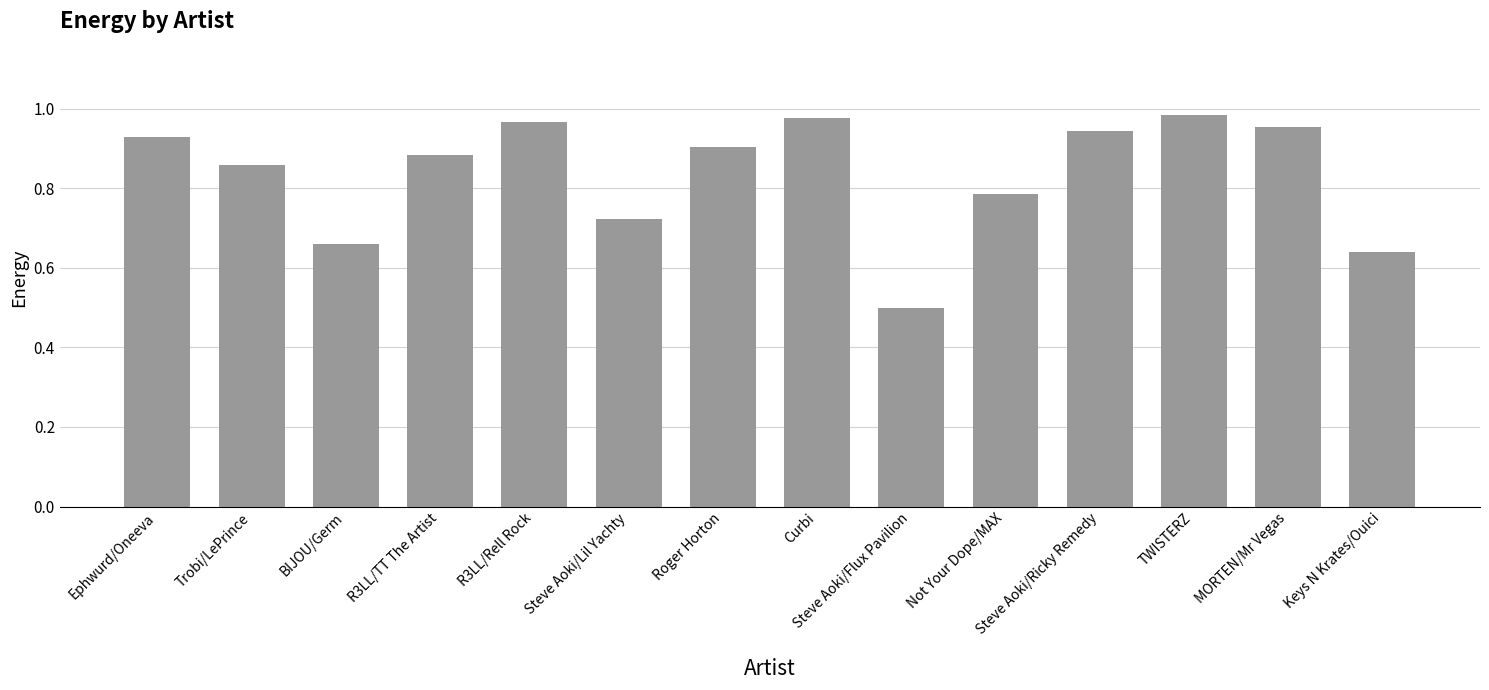

What is the difference between the values at Curbi and Not Your Dope/MAX?

0.2